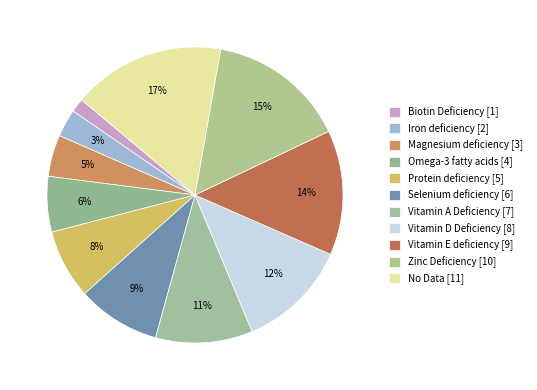

How many slices are in this pie chart?

11